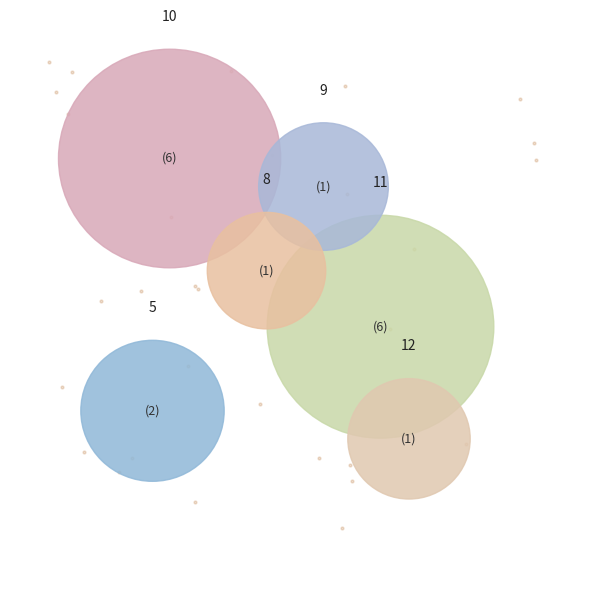

Do 11 and 9 together represent more than half of the pie?

No